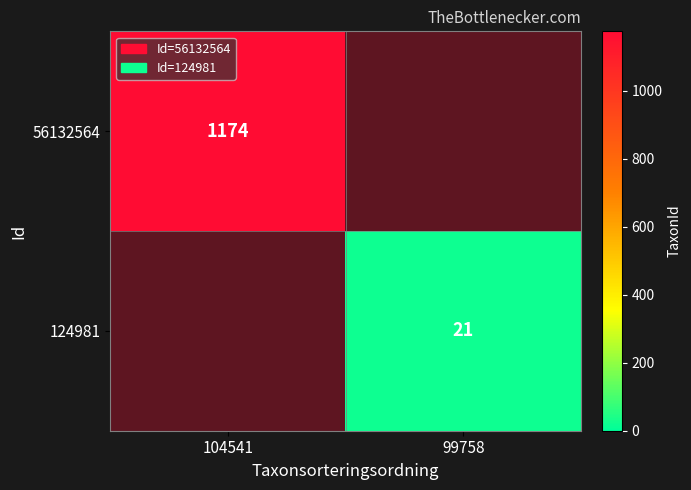

Between 99758 and 104541, which is larger?

104541